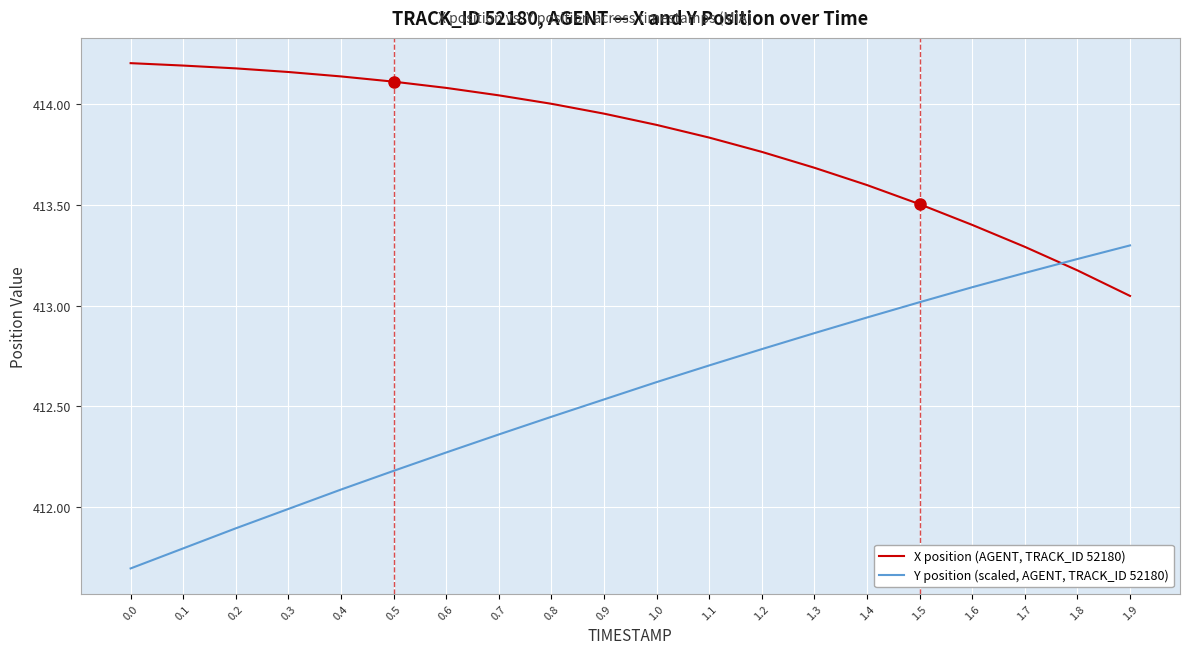

At which label is X position (AGENT, TRACK_ID 52180) closest to 413?

1.9